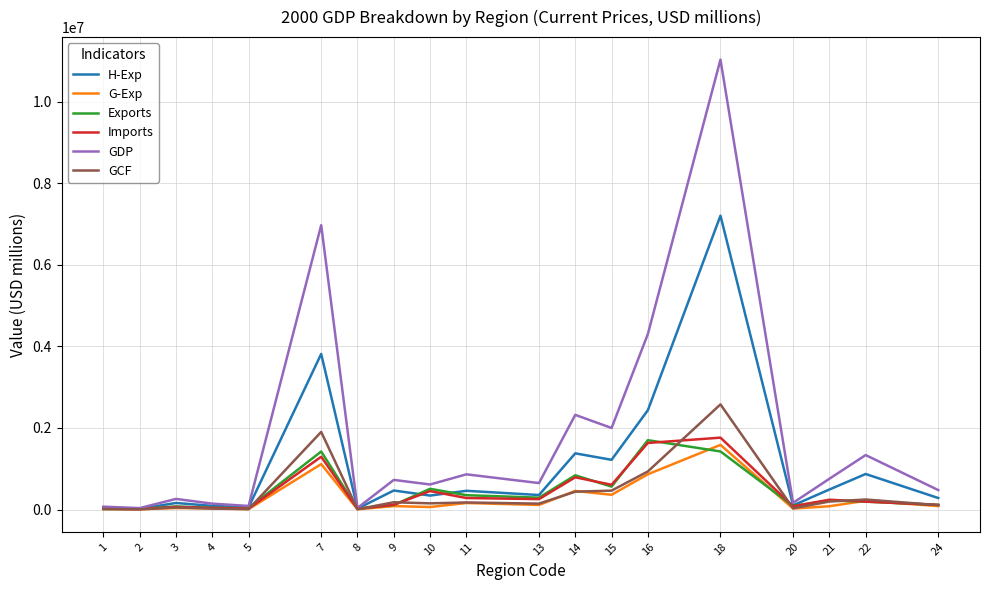

At how many categories does at least one series exceed 332678?

12